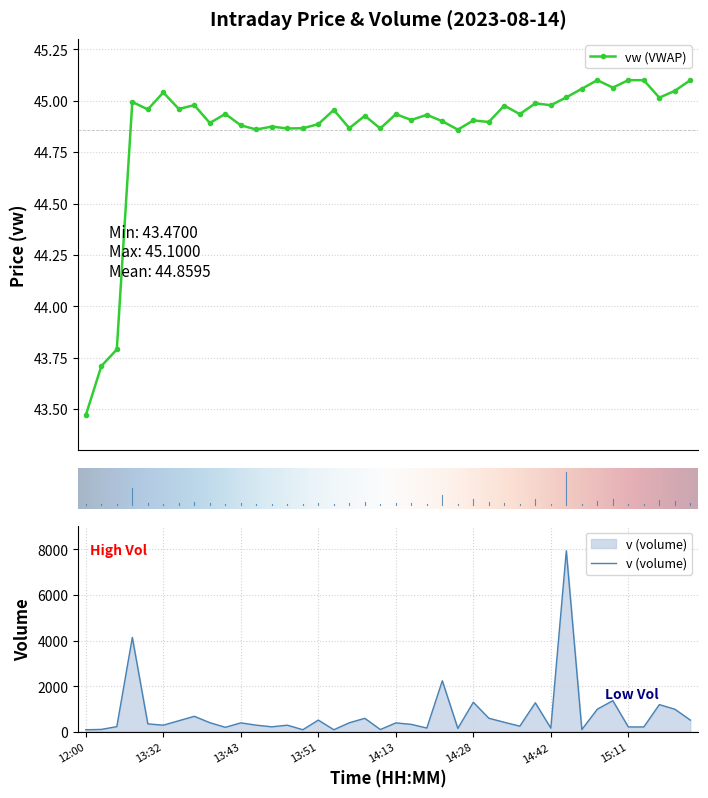

Rank the series by their maximum value, from highest to lowest.

v, vw